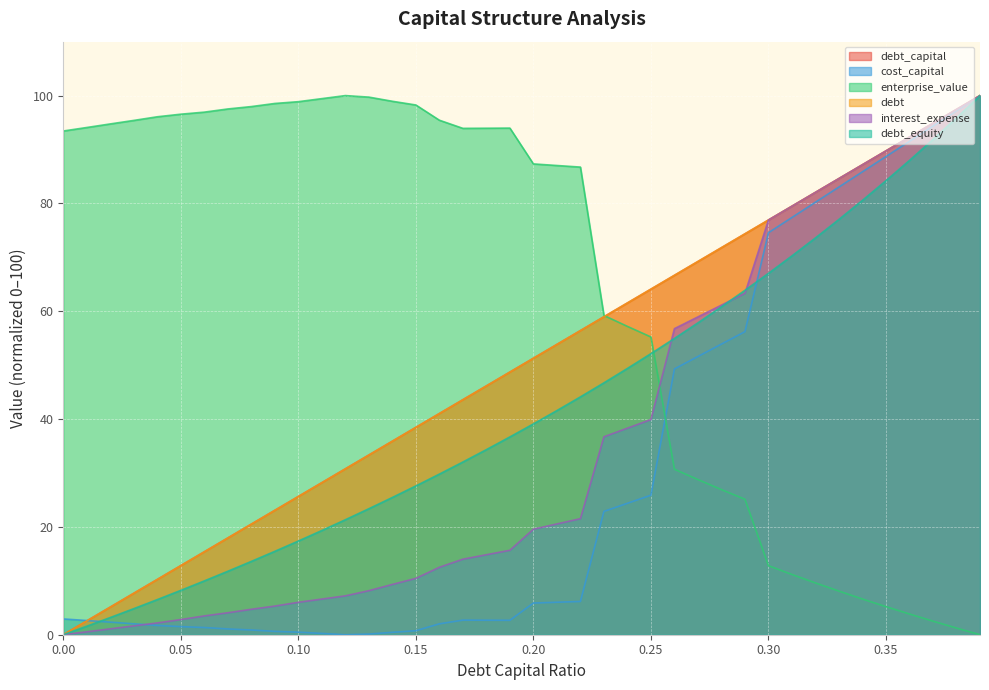

Reading left to right, transcribe all the data shown in this chart.

debt_capital: 0.0	2.6	5.1	7.7	10.3	12.8	15.4	17.9	20.5	23.1	25.6	28.2	30.8	33.3	35.9	38.5	41.0	43.6	46.2	48.7	51.3	53.8	56.4	59.0	61.5	64.1	66.7	69.2	71.8	74.4	76.9	79.5	82.1	84.6	87.2	89.7	92.3	94.9	97.4	100.0
cost_capital: 2.9	2.6	2.3	2.0	1.7	1.5	1.3	1.1	0.9	0.6	0.5	0.2	0.0	0.1	0.4	0.7	2.0	2.7	2.7	2.7	5.9	6.0	6.2	22.9	24.4	25.9	49.3	51.6	53.9	56.2	74.6	77.4	80.2	83.0	85.9	88.7	91.5	94.3	97.2	100.0
enterprise_value: 93.4	94.1	94.7	95.4	96.1	96.5	96.9	97.5	98.0	98.5	98.9	99.4	100.0	99.7	98.9	98.3	95.4	93.9	93.9	94.0	87.3	87.0	86.7	59.2	57.2	55.2	30.7	28.8	26.9	25.1	12.8	11.2	9.6	8.1	6.6	5.2	3.8	2.5	1.2	0.0
debt: 0.0	2.6	5.1	7.7	10.3	12.8	15.4	17.9	20.5	23.1	25.6	28.2	30.8	33.3	35.9	38.5	41.0	43.6	46.2	48.7	51.3	53.8	56.4	59.0	61.5	64.1	66.7	69.2	71.8	74.4	76.9	79.5	82.1	84.6	87.2	89.7	92.3	94.9	97.4	100.0
interest_expense: 0.0	0.5	1.1	1.6	2.2	2.8	3.5	4.1	4.7	5.3	6.0	6.6	7.2	8.2	9.3	10.5	12.5	14.0	14.8	15.7	19.6	20.6	21.5	36.7	38.3	39.9	56.8	59.0	61.1	63.3	76.9	79.5	82.1	84.6	87.2	89.7	92.3	94.9	97.4	100.0
debt_equity: 0.0	1.6	3.2	4.8	6.5	8.2	10.0	11.8	13.6	15.5	17.4	19.3	21.3	23.4	25.5	27.6	29.8	32.0	34.3	36.7	39.1	41.6	44.1	46.7	49.4	52.1	55.0	57.9	60.8	63.9	67.0	70.3	73.6	77.0	80.6	84.2	88.0	91.9	95.9	100.0